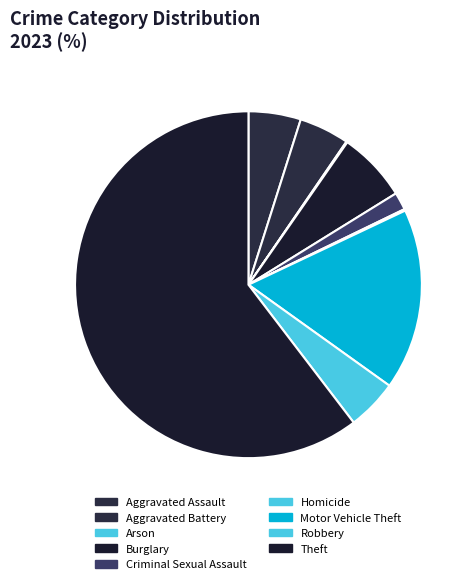

To the nearest percent, what portion does Aggravated Battery represent?

5%